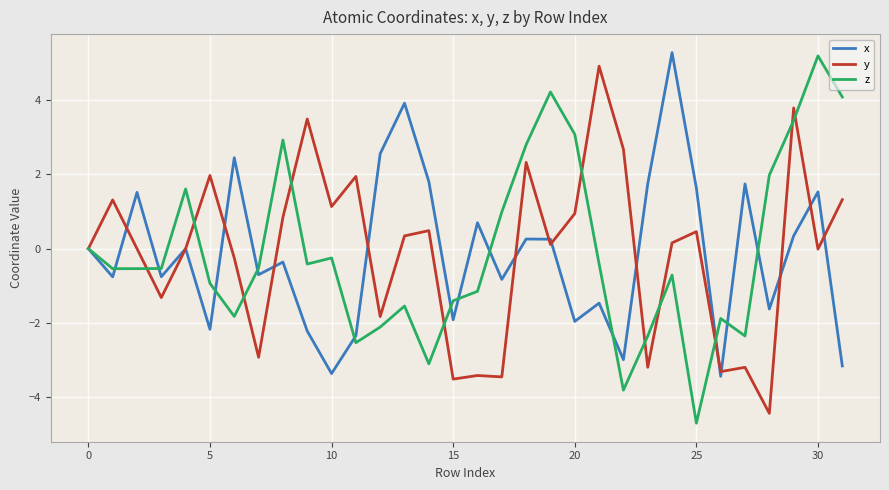

After their last crossing, which series has the higher values: z or x?

z